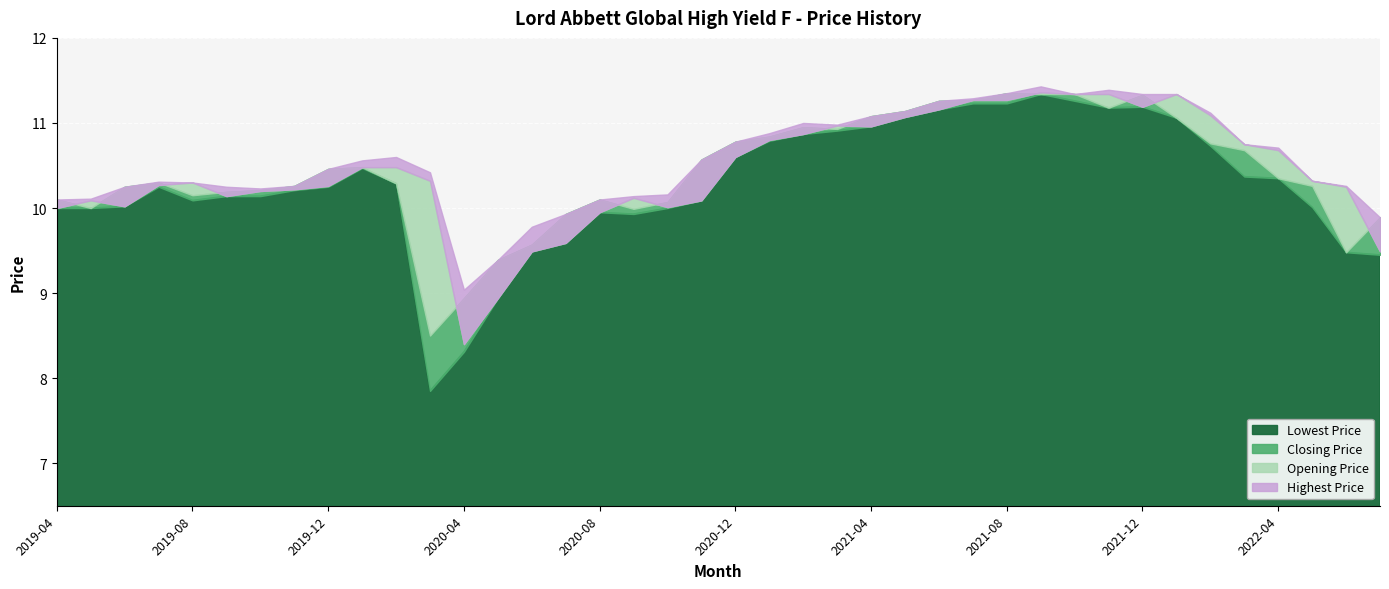

At which label does Opening Price reach its minimum?

2020-04